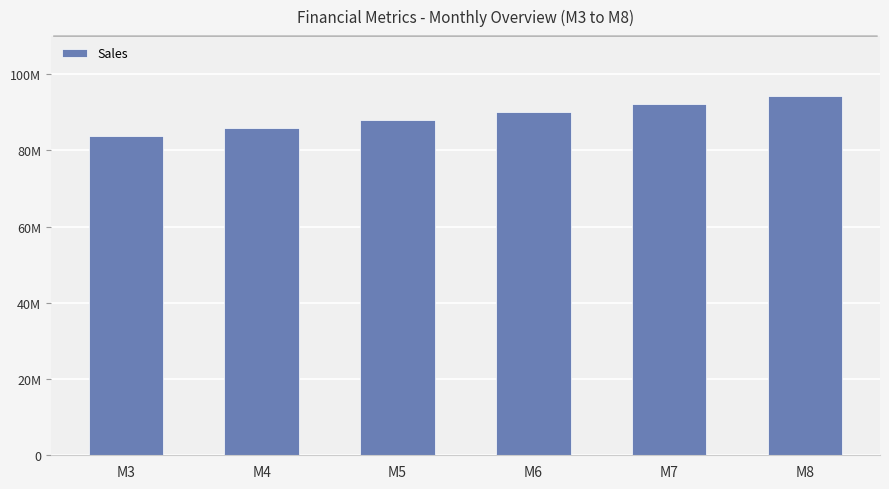

List the labels in order of value, smallest first.

M3, M4, M5, M6, M7, M8